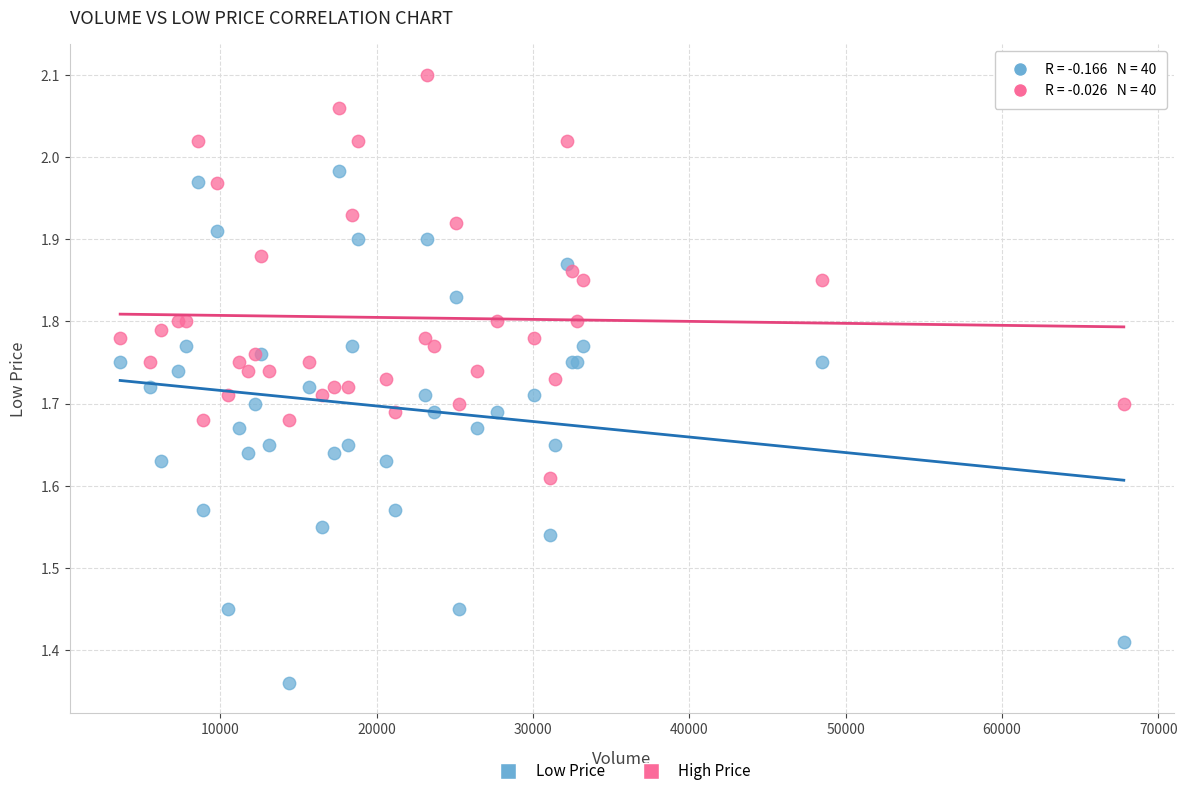

Which series reaches the minimum Y coordinate?

Low Price